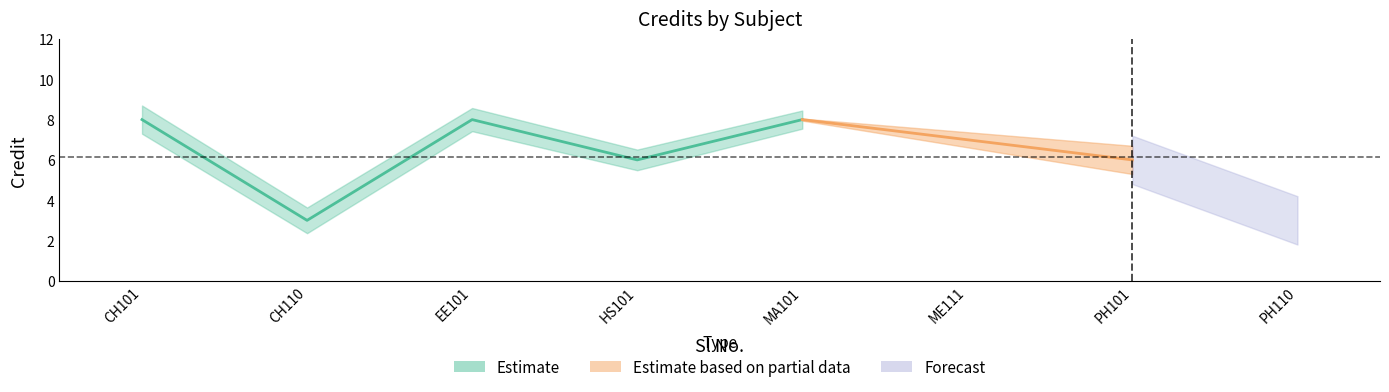

Is it true that the value at 6 is 7?

True